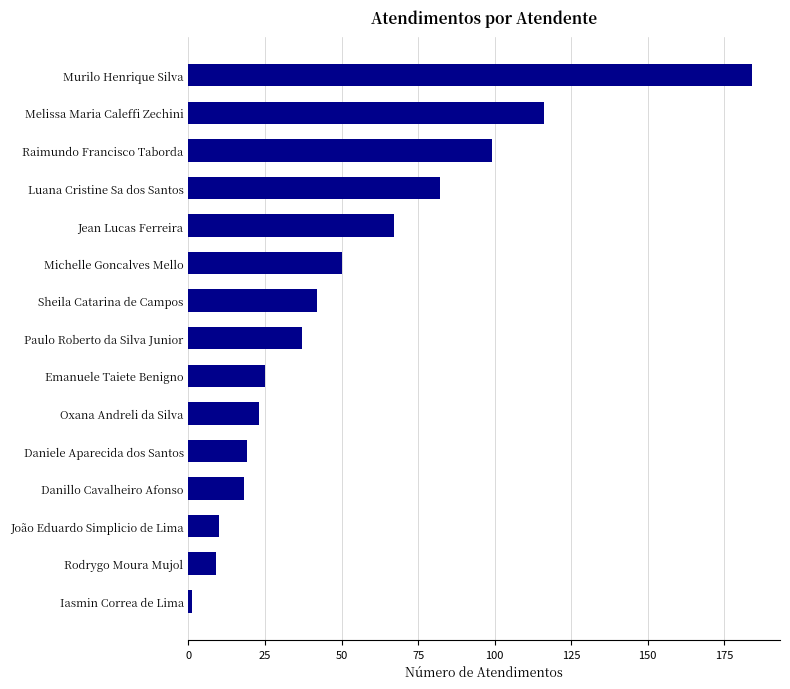

Which has a higher value, Paulo Roberto da Silva Junior or Oxana Andreli da Silva?

Paulo Roberto da Silva Junior